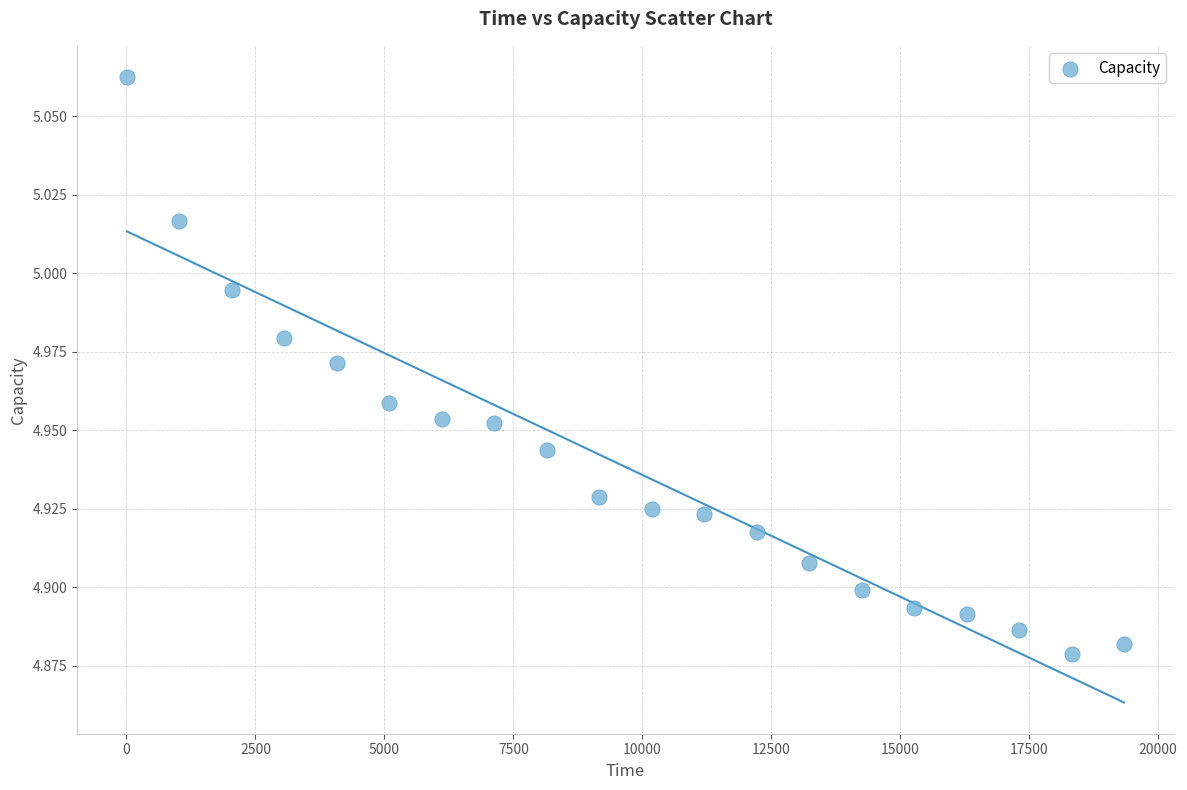

What is the range of X values (max minus min)?

19325.9